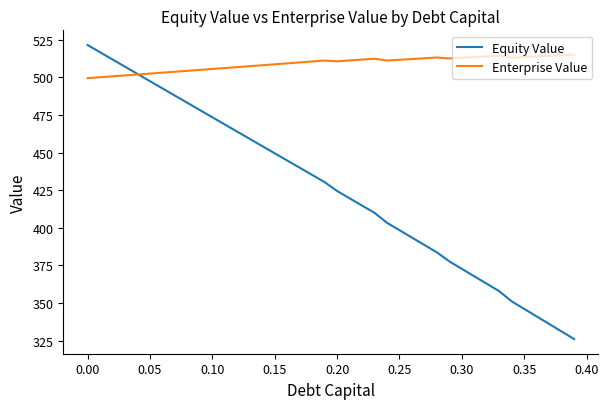

Which series has the largest total across all categories?

Enterprise Value